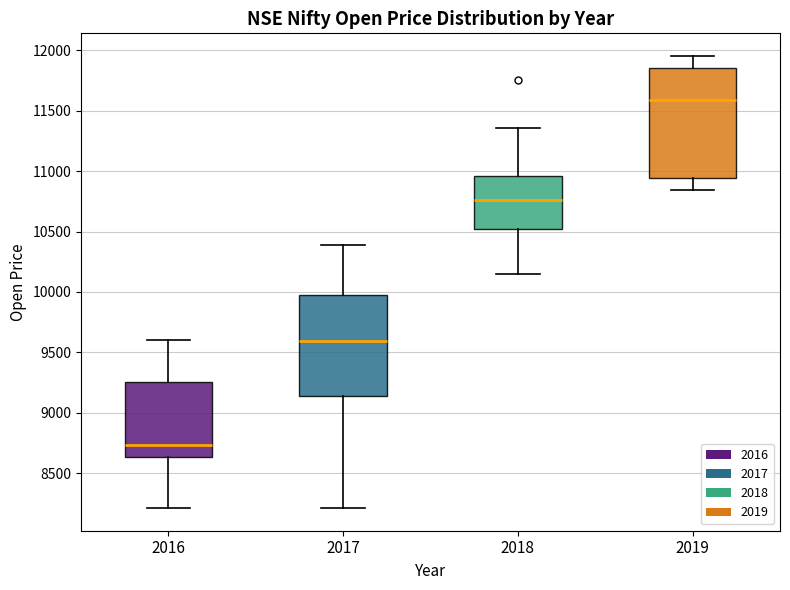

Reading left to right, transcribe this box plot: for each box, give where its median line is, the range the box spans, and where its two whiskers end, as read against the y-axis. The values are not printed on the chart, so give them approximately, as read against the axis.

2016: median 8750, box 8650 to 9250, whiskers 8200 to 9600
2017: median 9600, box 9150 to 10000, whiskers 8200 to 10400
2018: median 10750, box 10500 to 10950, whiskers 10150 to 11350
2019: median 11600, box 10950 to 11850, whiskers 10850 to 11950